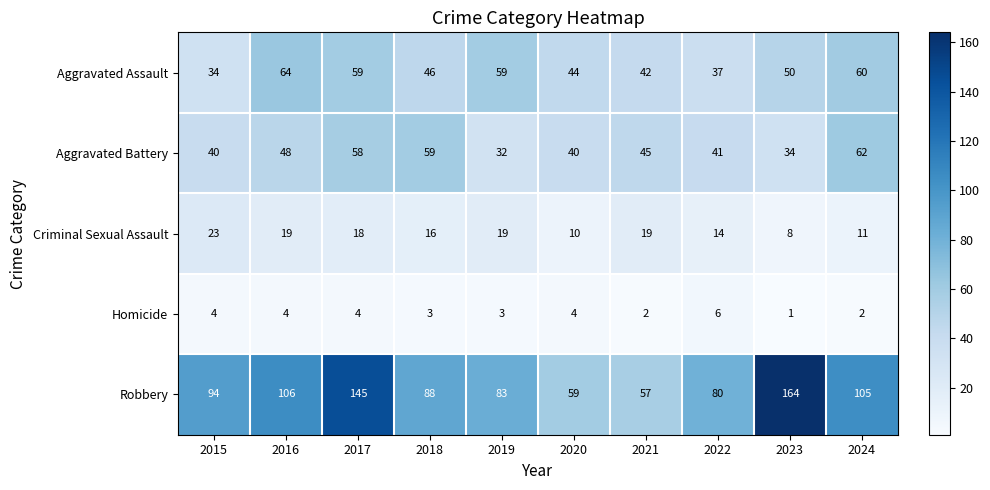

What is the spread (max minus min) of values at 2024?

103